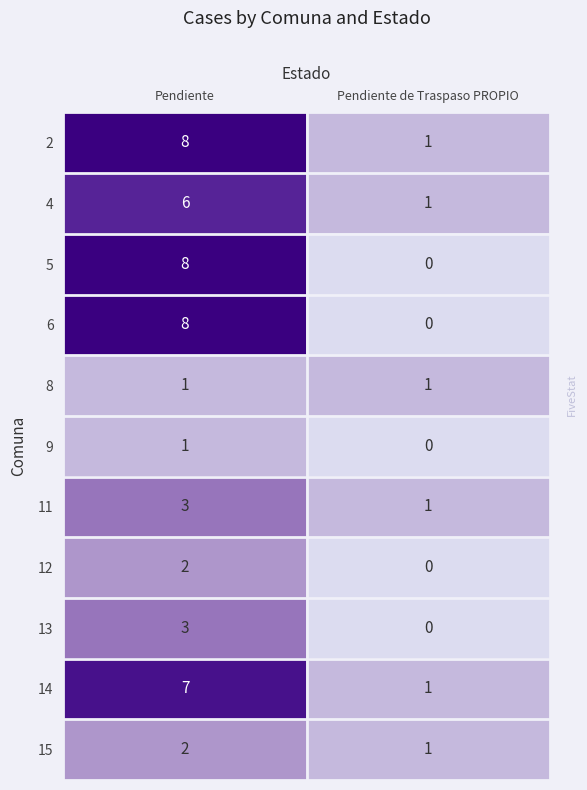

Reading left to right, extract all data points from this chart.

2: Pendiente=8	Pendiente de Traspaso PROPIO=1
4: Pendiente=6	Pendiente de Traspaso PROPIO=1
5: Pendiente=8	Pendiente de Traspaso PROPIO=0
6: Pendiente=8	Pendiente de Traspaso PROPIO=0
8: Pendiente=1	Pendiente de Traspaso PROPIO=1
9: Pendiente=1	Pendiente de Traspaso PROPIO=0
11: Pendiente=3	Pendiente de Traspaso PROPIO=1
12: Pendiente=2	Pendiente de Traspaso PROPIO=0
13: Pendiente=3	Pendiente de Traspaso PROPIO=0
14: Pendiente=7	Pendiente de Traspaso PROPIO=1
15: Pendiente=2	Pendiente de Traspaso PROPIO=1